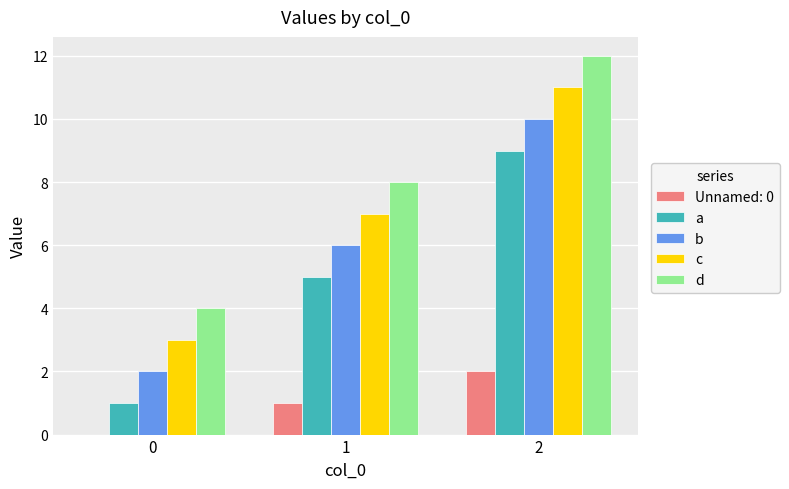

What is the total value across all series at 0?

10